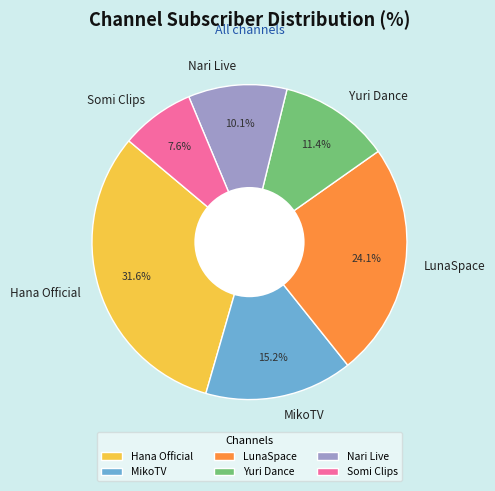

To the nearest percent, what percentage of the pie is Somi Clips?

8%